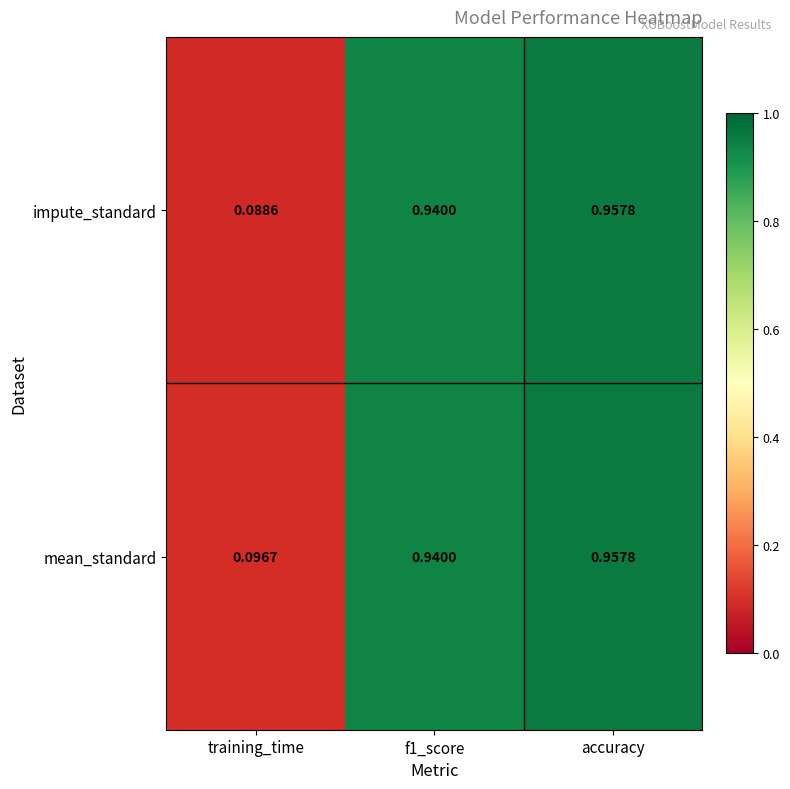

Which label corresponds to the smallest value in the chart?

training_time